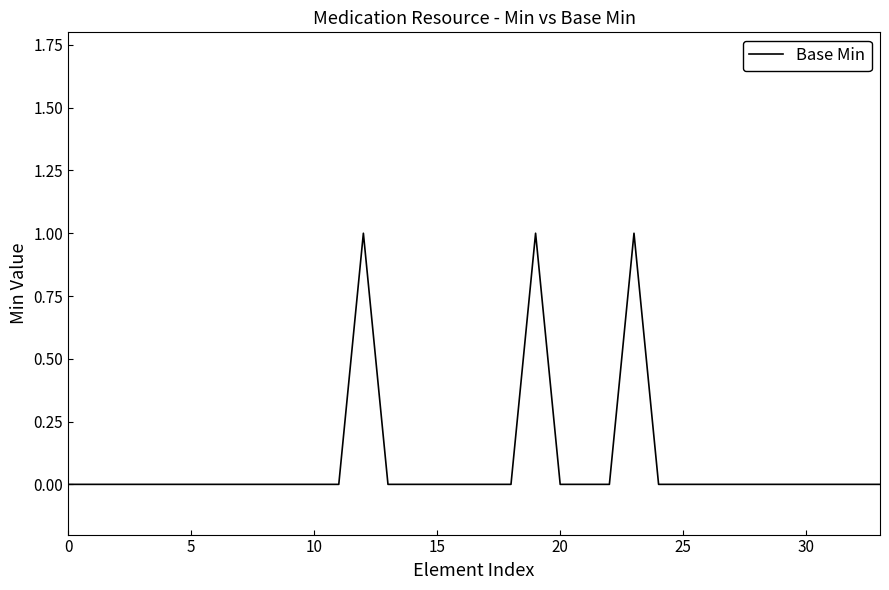

What is the maximum value shown in the chart?

1